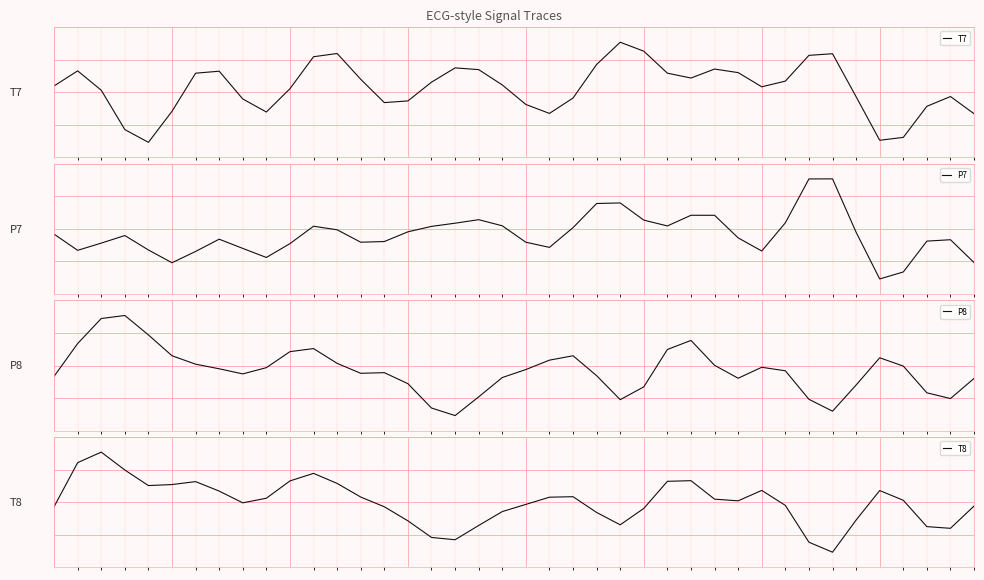

What is the sum of all P8 values?

66.2